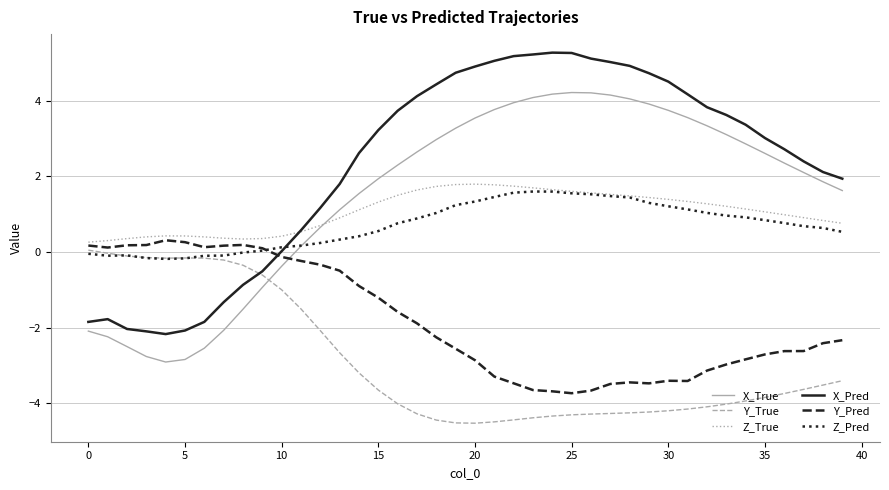

Which series has the widest spread of values?

X_Pred